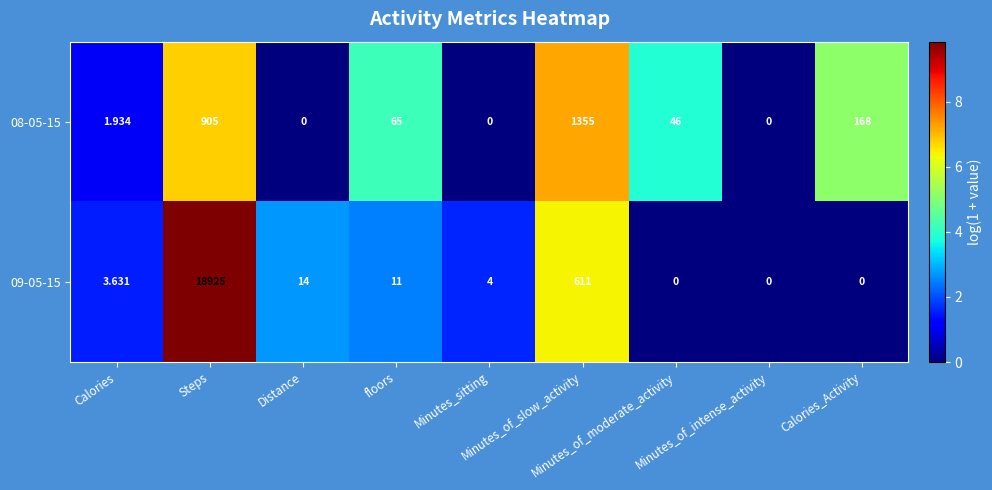

Reading left to right, transcribe all the data shown in this chart.

08-05-15: Calories=1.9	Steps=905.0	Distance=0.0	floors=65.0	Minutes_sitting=0.0	Minutes_of_slow_activity=1355.0	Minutes_of_moderate_activity=46.0	Minutes_of_intense_activity=0.0	Calories_Activity=168.0
09-05-15: Calories=3.6	Steps=18925.0	Distance=14.0	floors=11.0	Minutes_sitting=4.0	Minutes_of_slow_activity=611.0	Minutes_of_moderate_activity=0.0	Minutes_of_intense_activity=0.0	Calories_Activity=0.0